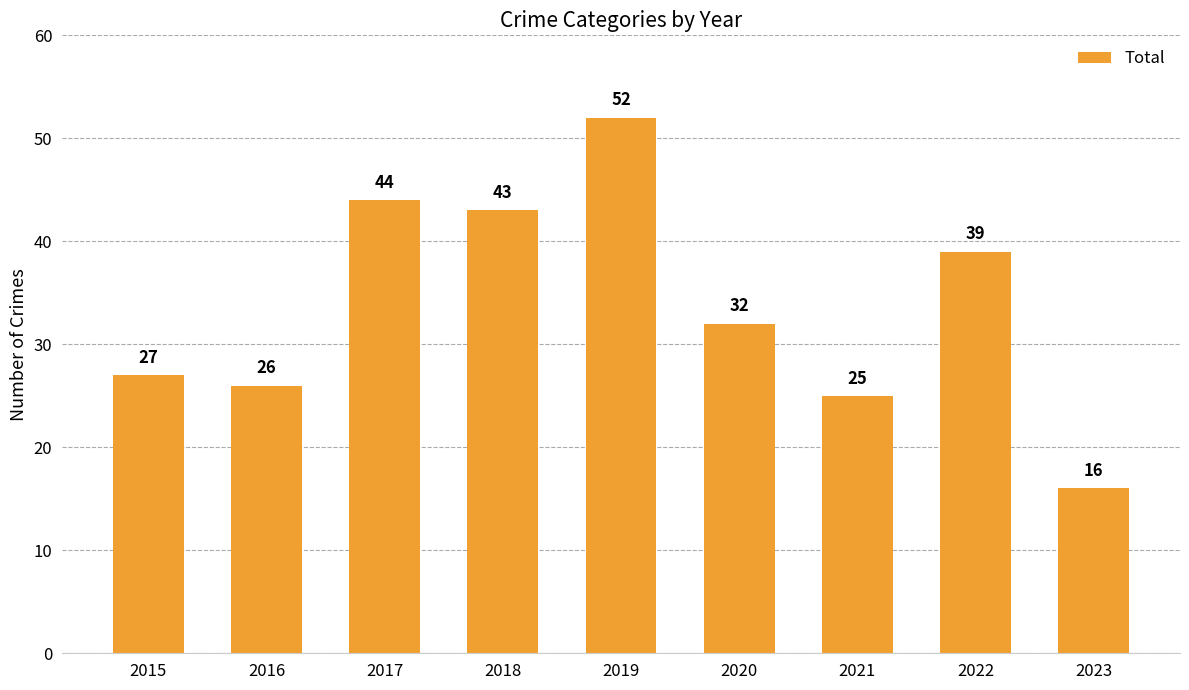

What is the smallest value displayed?

16